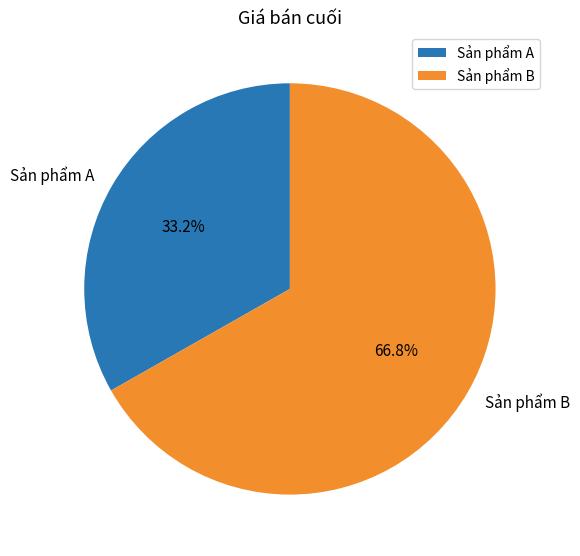

Combined, what portion of the pie is Sản phẩm A and Sản phẩm B?

100.0%